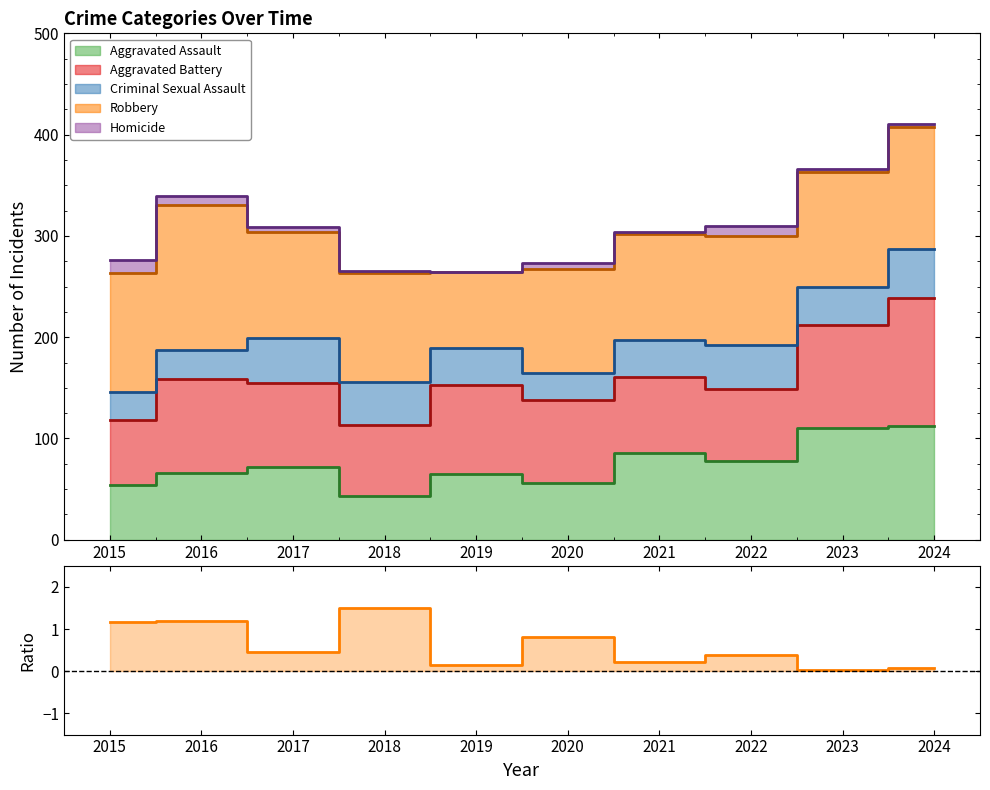

What is the difference between the maximum and minimum values?

1.5